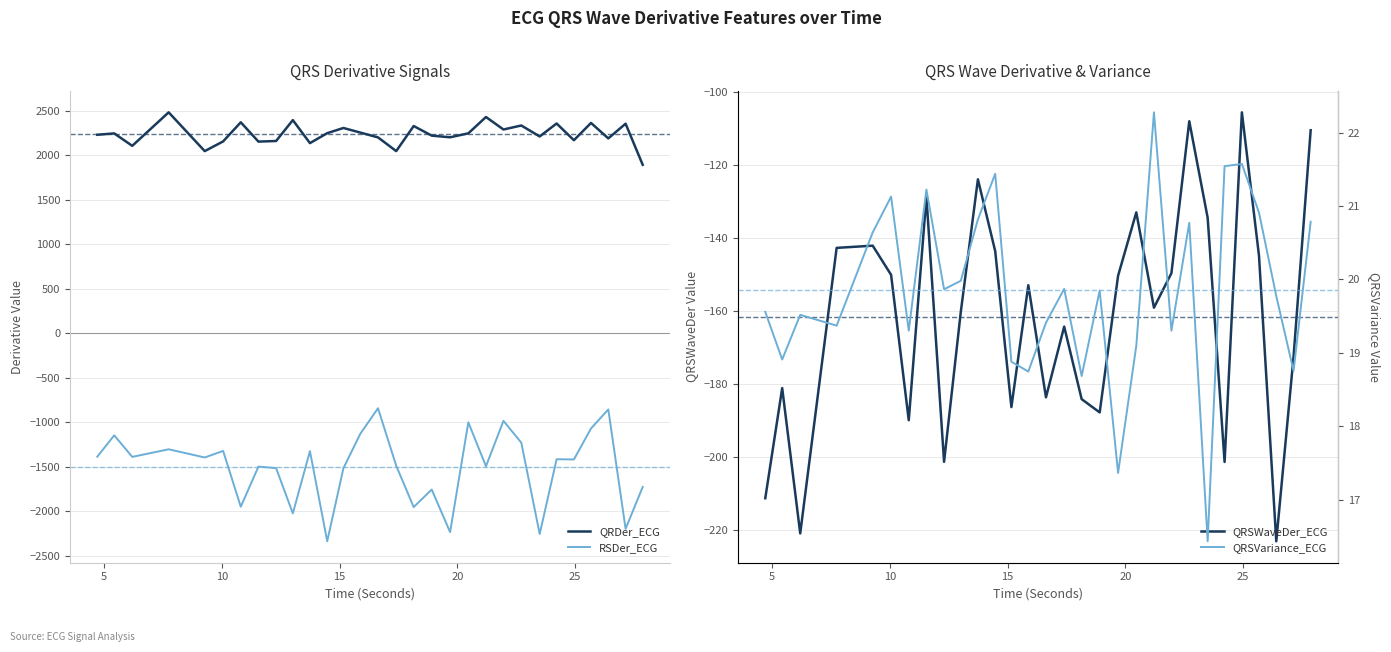

True or false: QRDer_ECG and RSDer_ECG cross at least once.

False